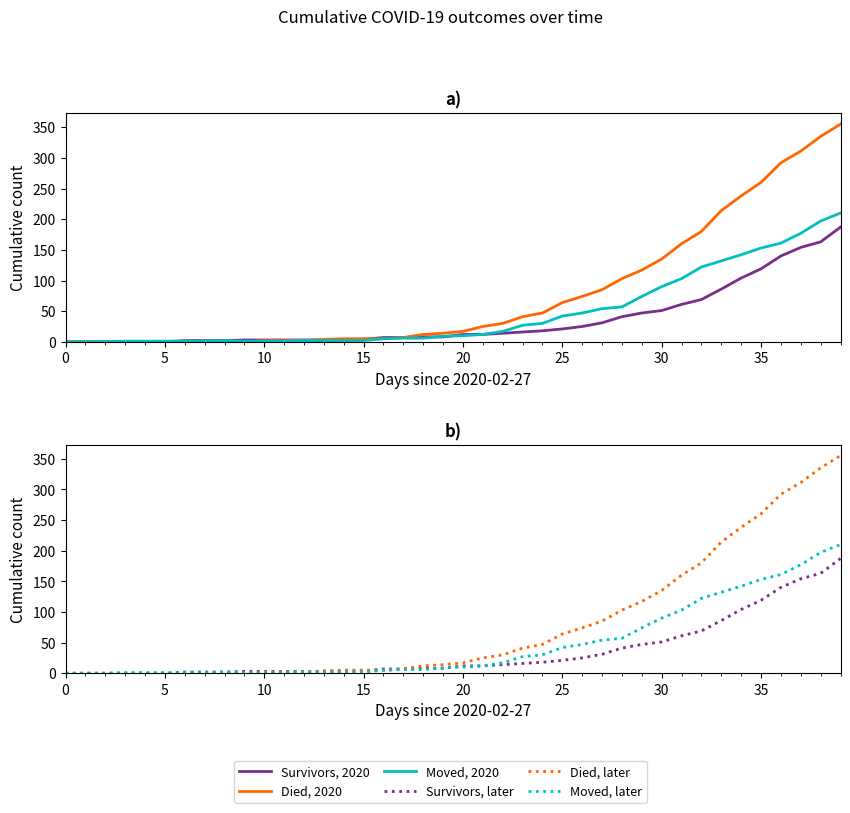

List the series in order of their peak value, lowest first.

Survivors, Moved, Died